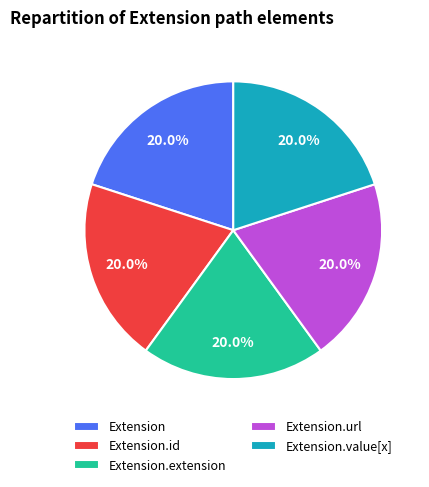

To the nearest percent, what is the difference between the largest and smallest slice percentages?

0%